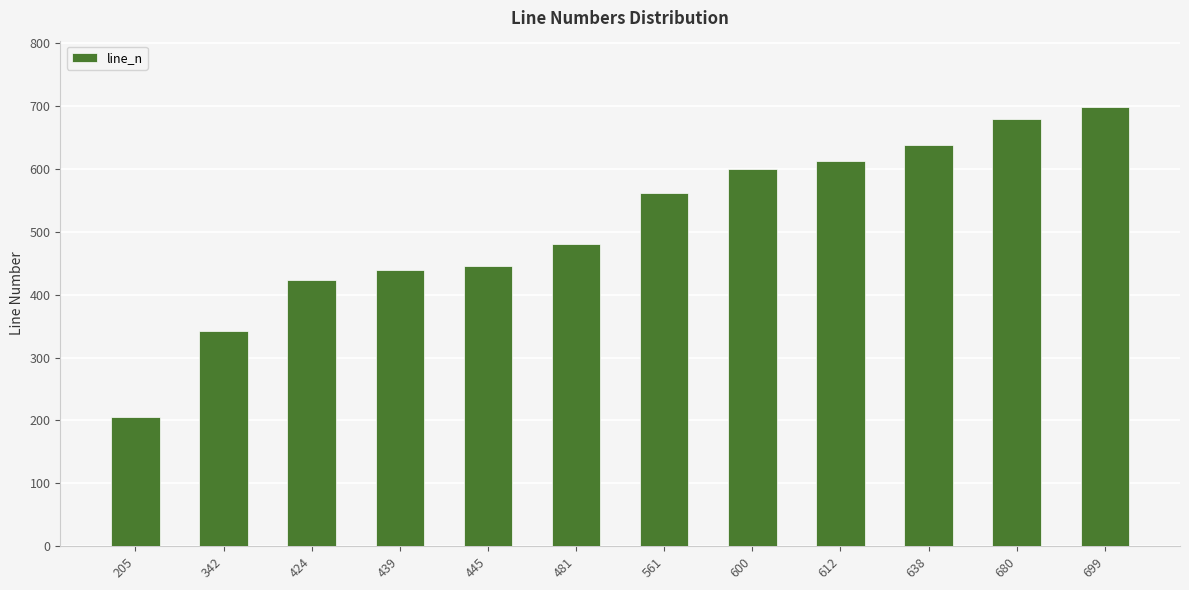

Which category has the highest value across all series?

699